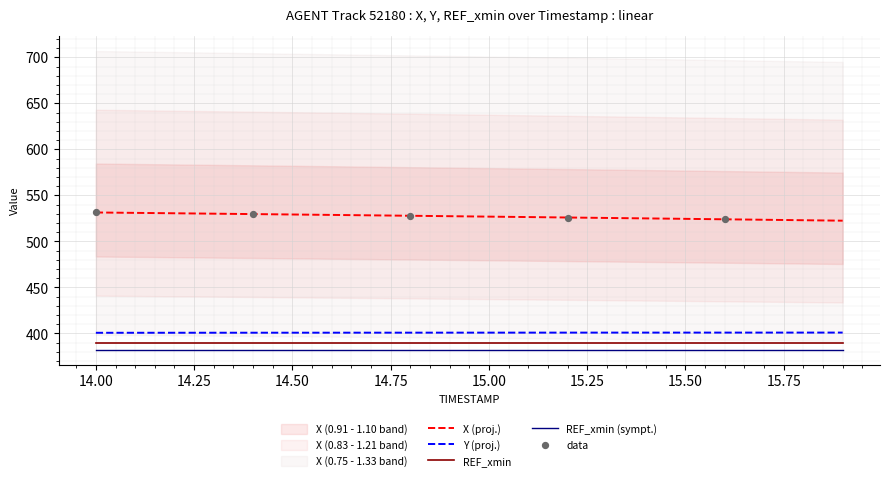

At how many categories does at least one series exceed 484?

20